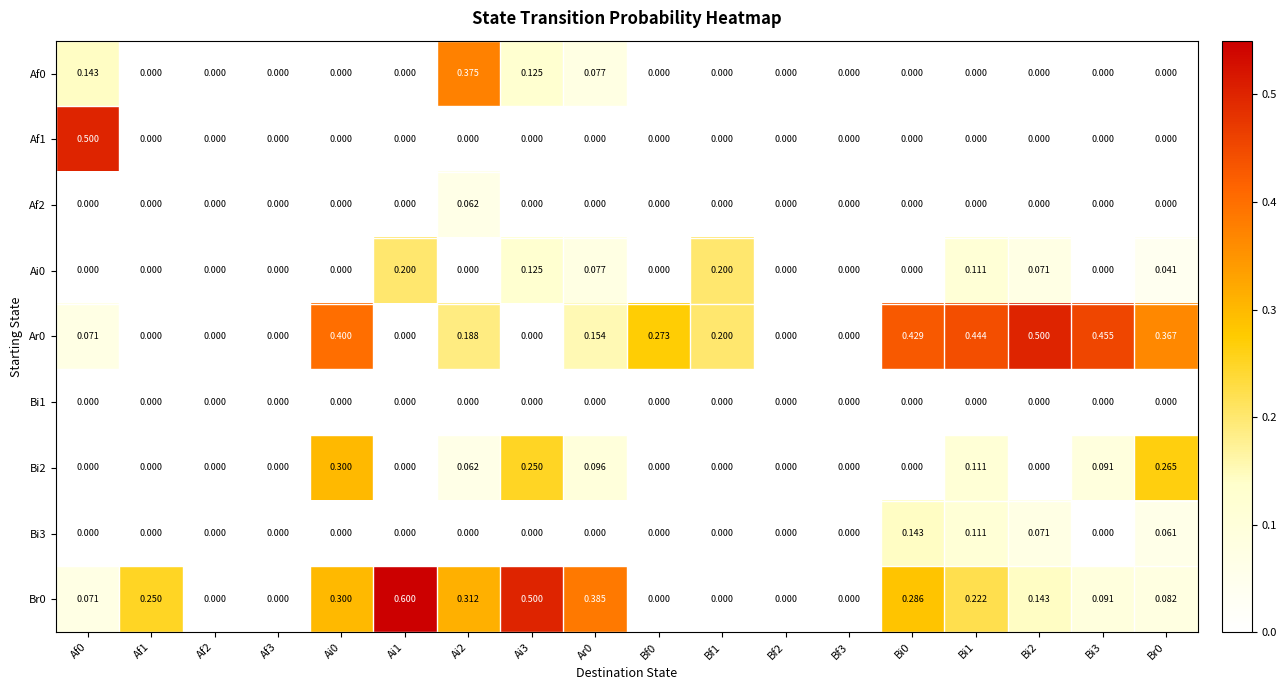

What is the maximum value shown in the chart?

0.6